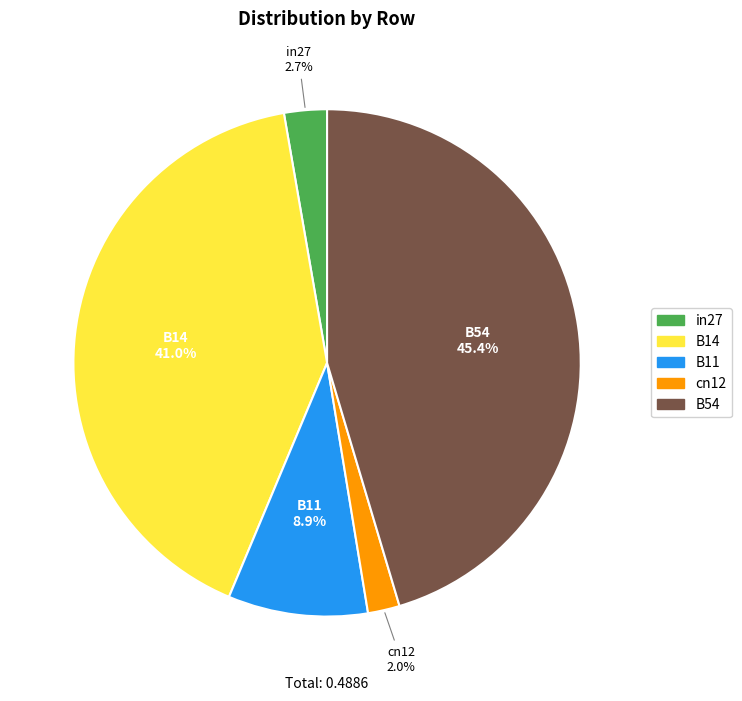

Does cn12 represent more than half of the total?

No